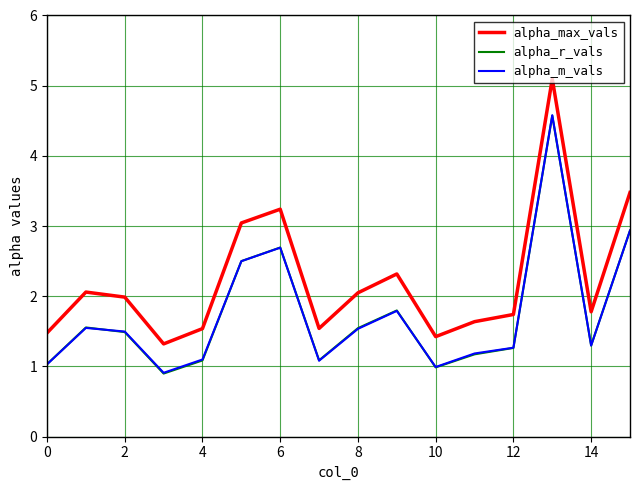

True or false: alpha_m_vals and alpha_max_vals intersect in this chart.

False